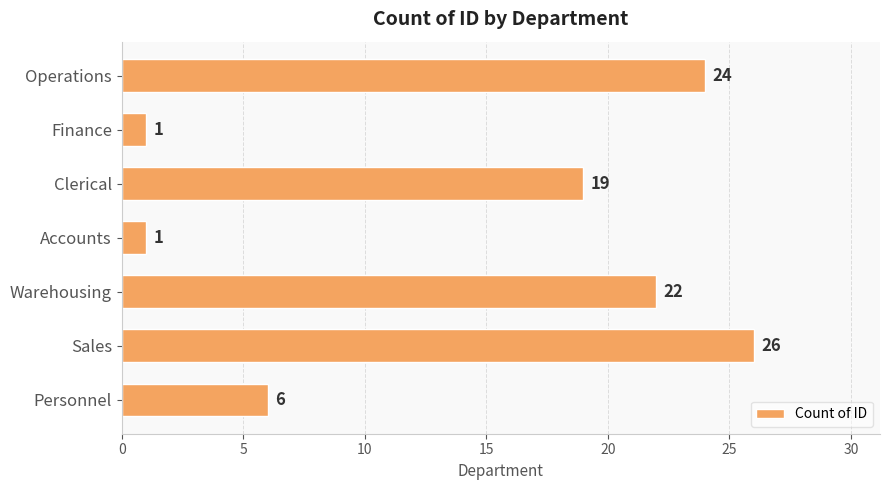

Is it true that the value at Personnel is 6?

True